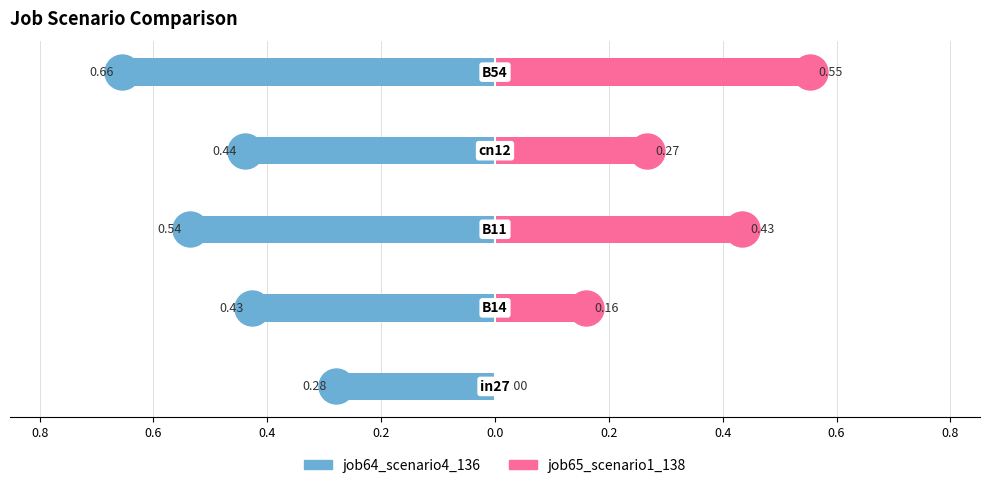

Count the number of categories in the chart.

5